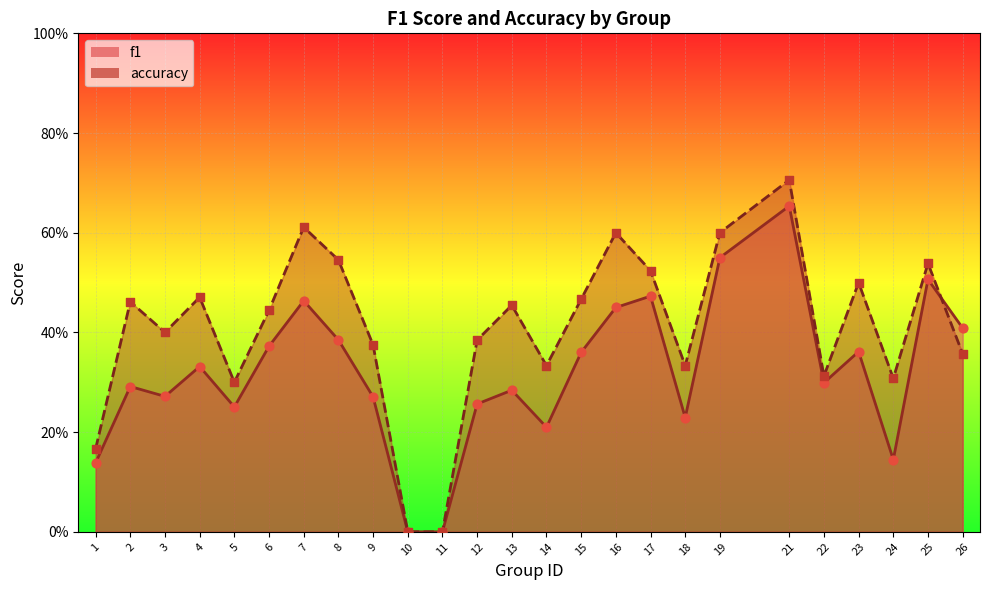

At which category is the sum across all series the highest?

21